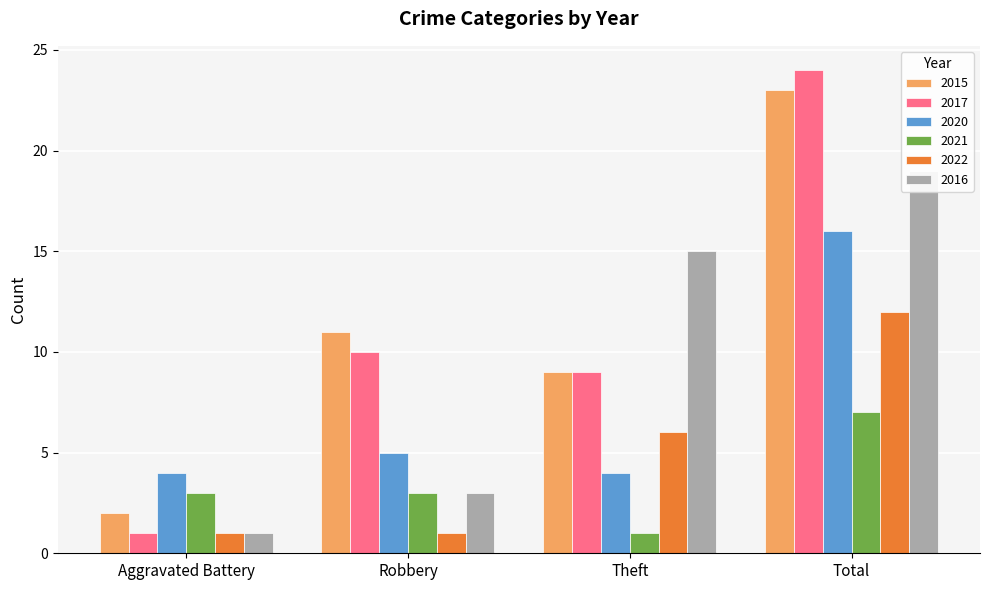

What is the difference between the 2016 values at Robbery and Aggravated Battery?

2